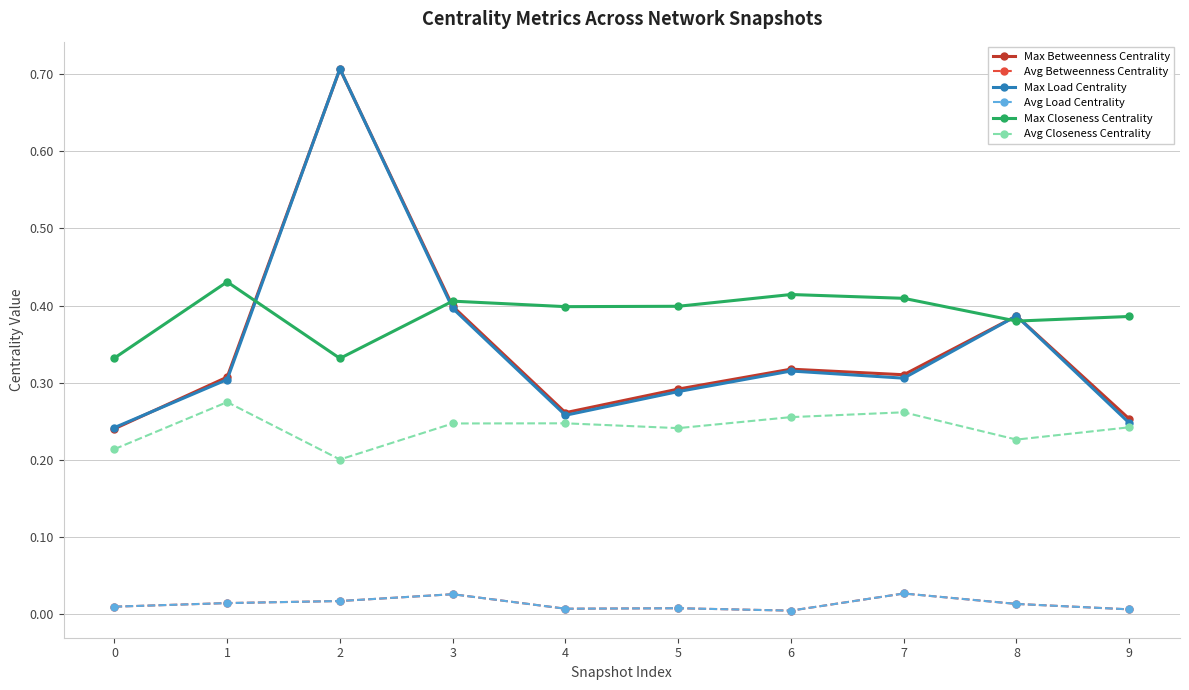

Is this an area chart (filled region under the line)?

No